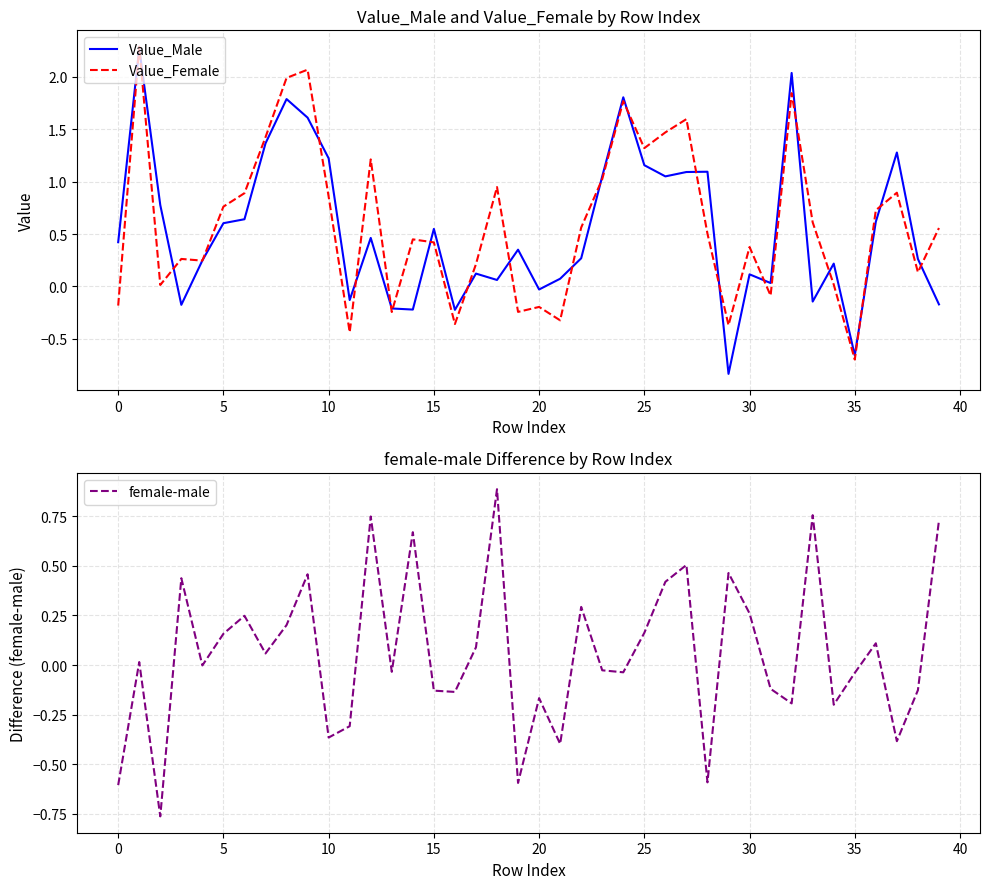

List the series in order of their peak value, lowest first.

female-male, Value_Male, Value_Female